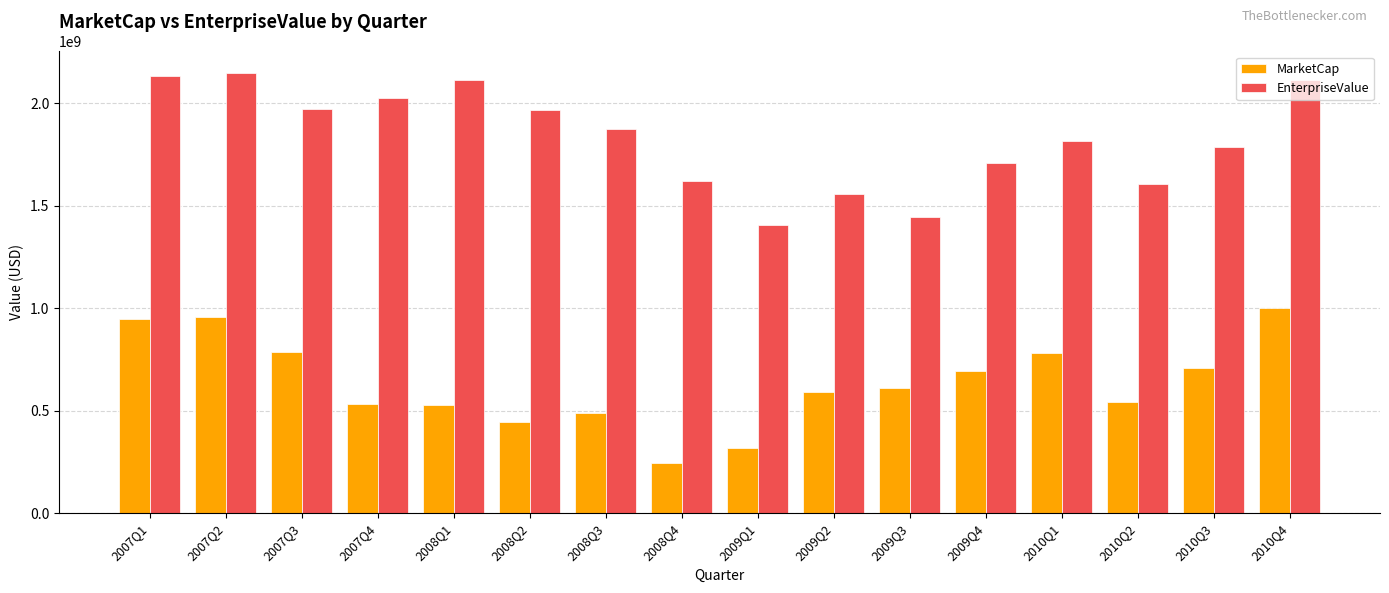

At 2008Q4, list the series in order from largest to smallest.

EnterpriseValue, MarketCap